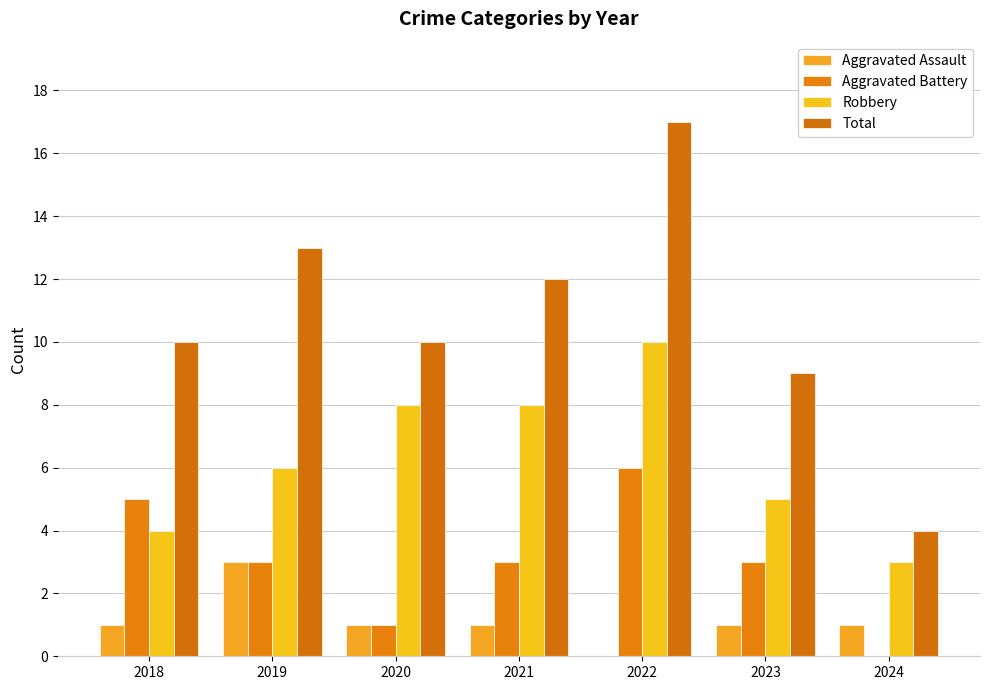

What is the difference between the Robbery values at 2021 and 2019?

2